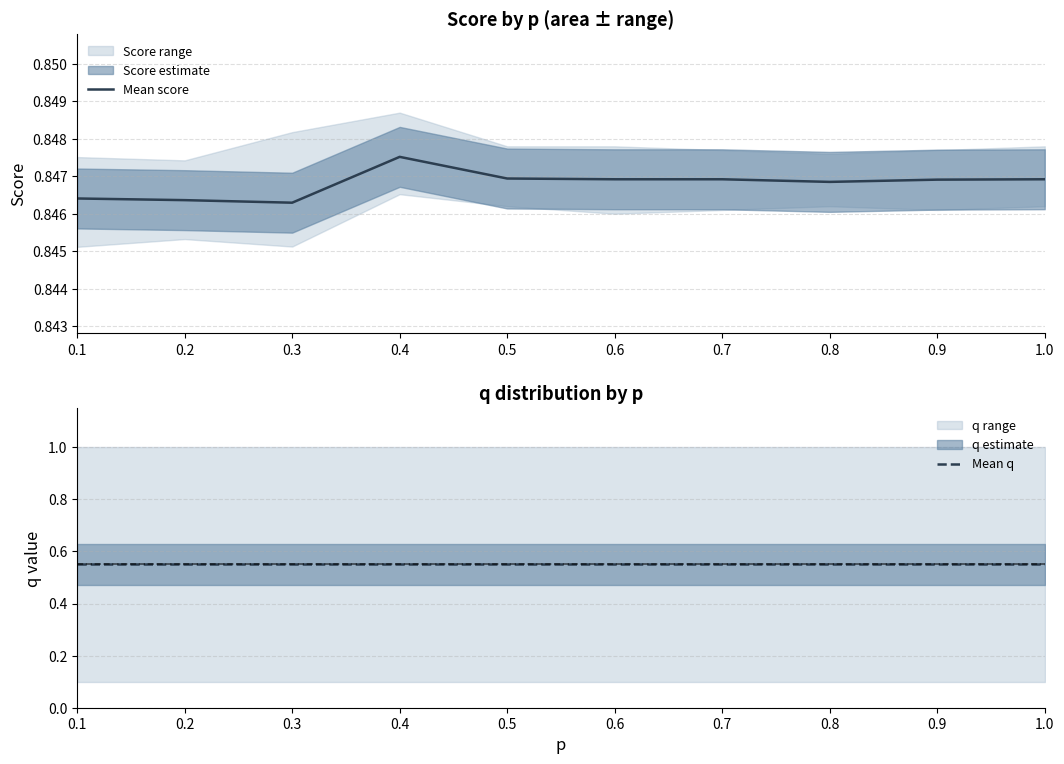

True or false: Mean q and Mean score cross at least once.

False